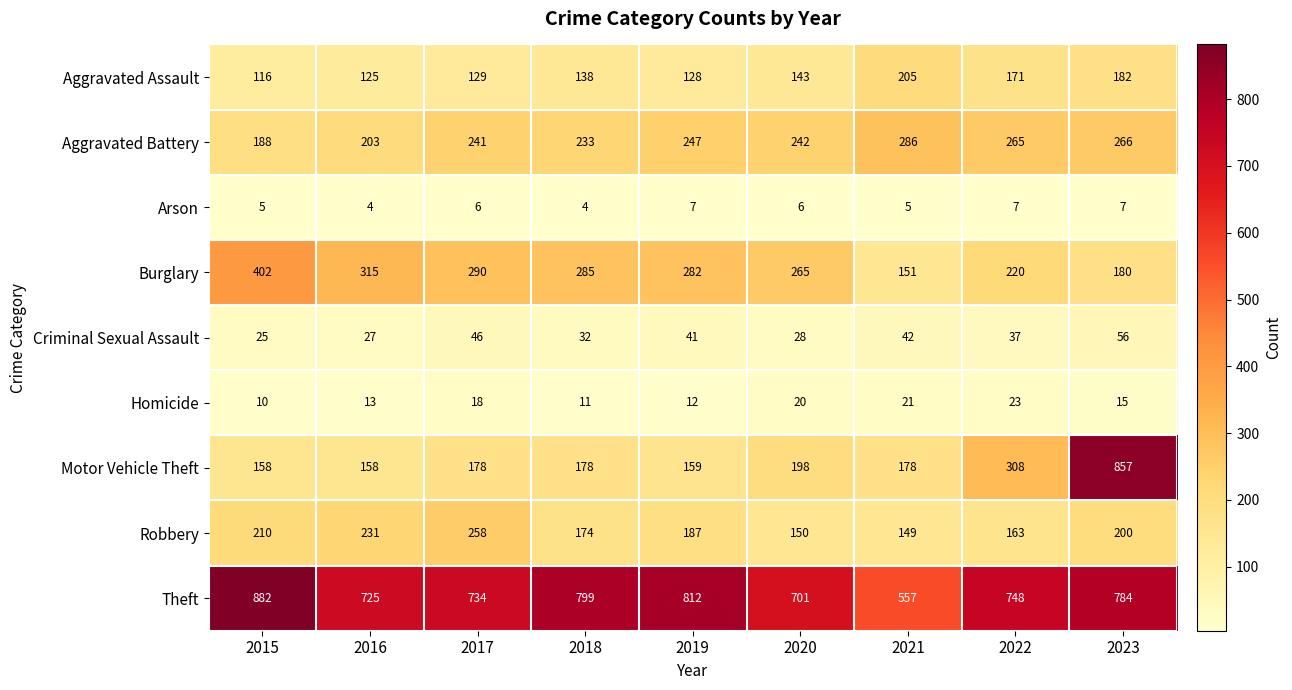

Which series has the widest spread of values?

Motor Vehicle Theft